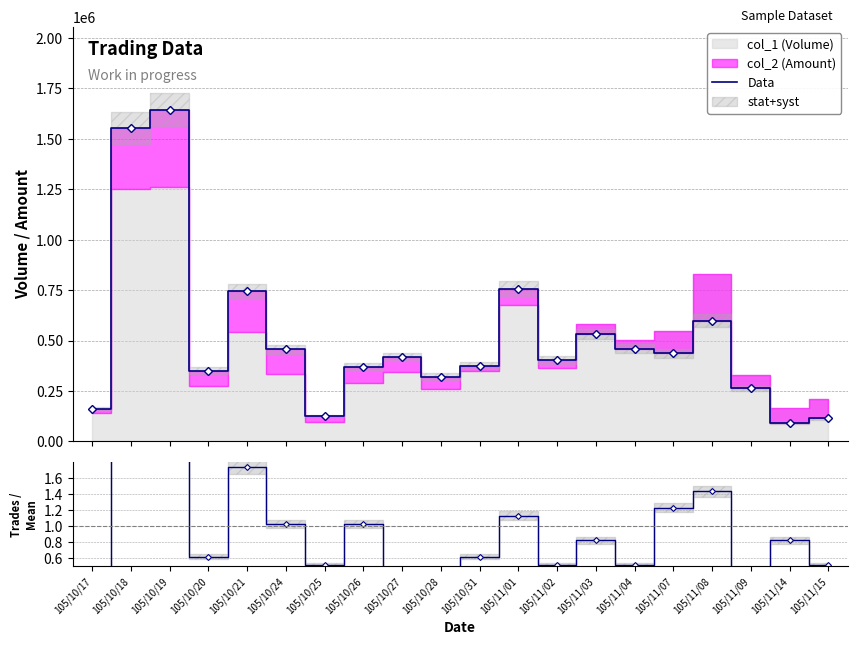

What is the label of the 16th point from the left?

105/11/07